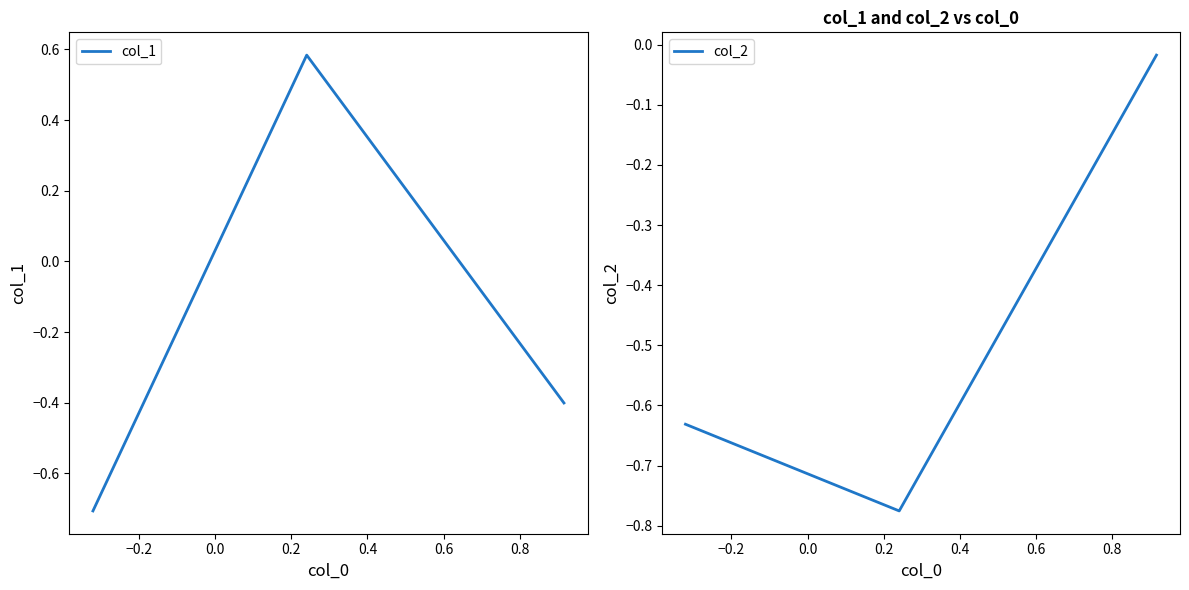

How many col_1 values are between 0 and 1?

1